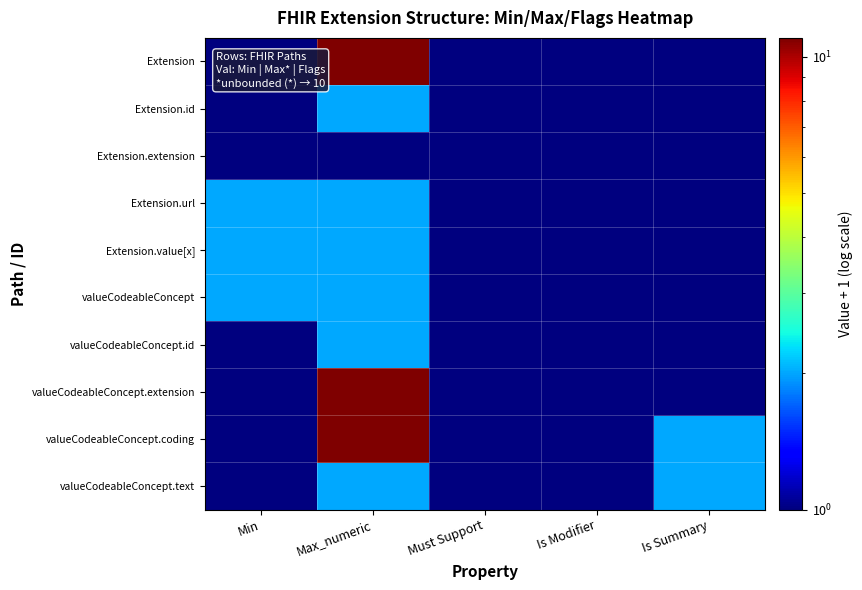

At which category does the chart reach its minimum across all series?

Min